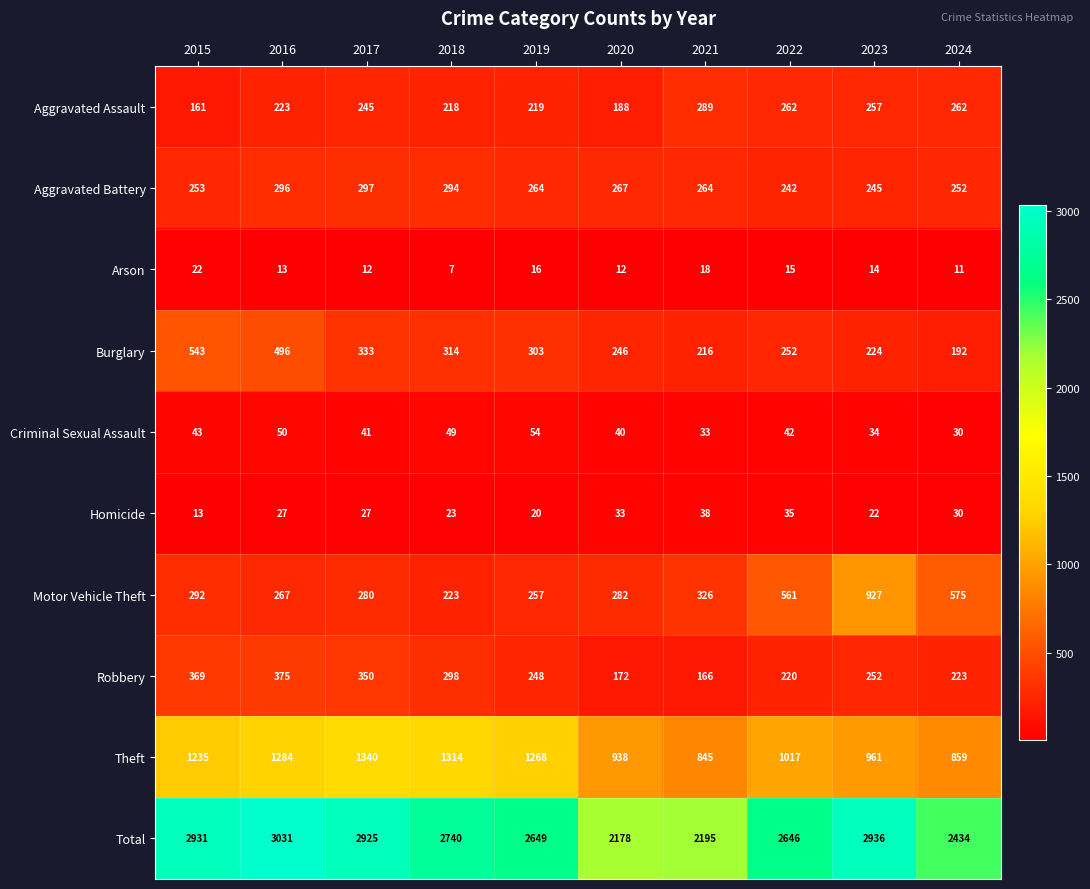

Between 2016 and 2023, which series saw the biggest shift?

Motor Vehicle Theft